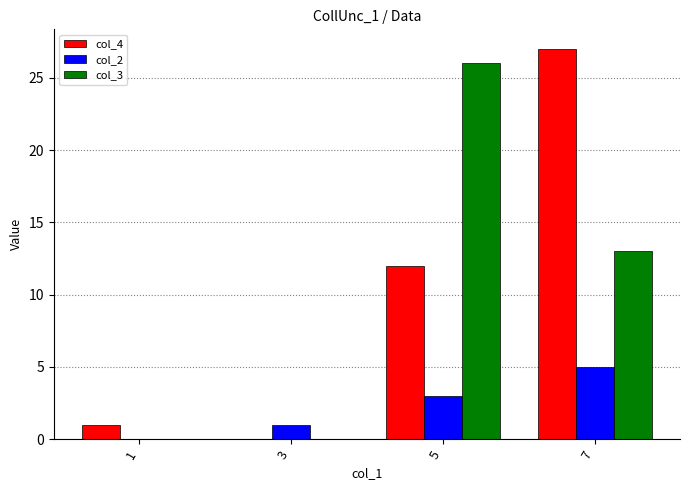

The col_4 series shows 16 at 3. True or false?

False